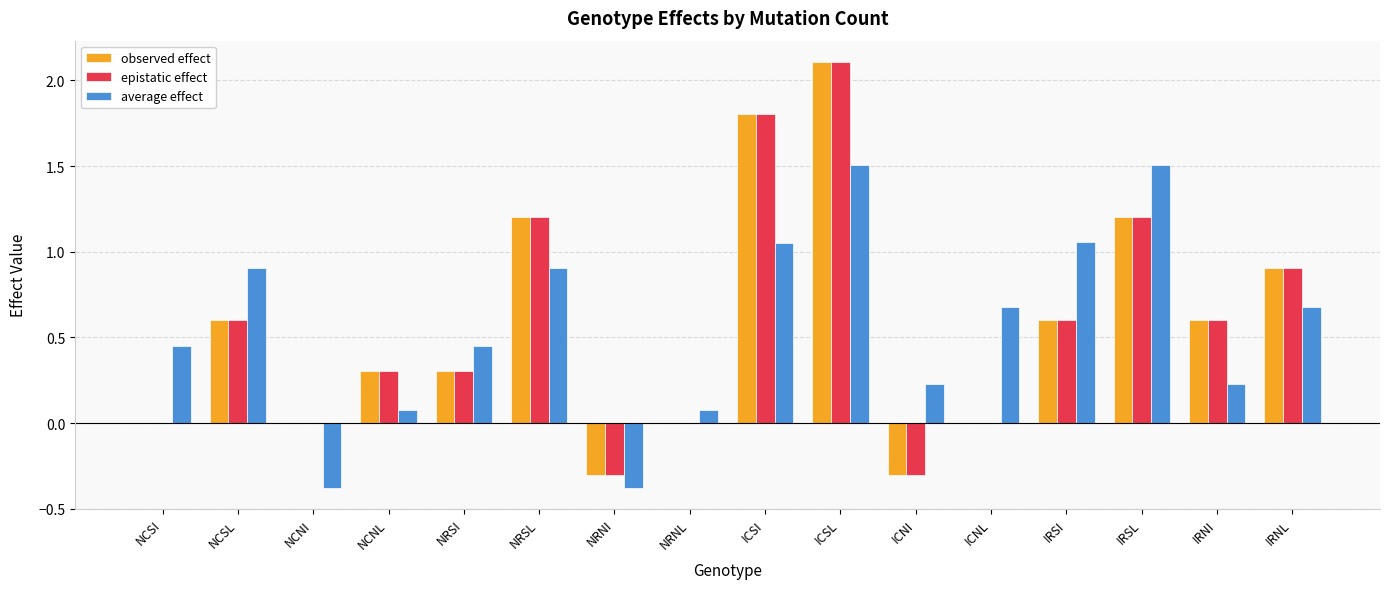

What is the sum of the observed effect values at NRNI and IRSI?

0.3